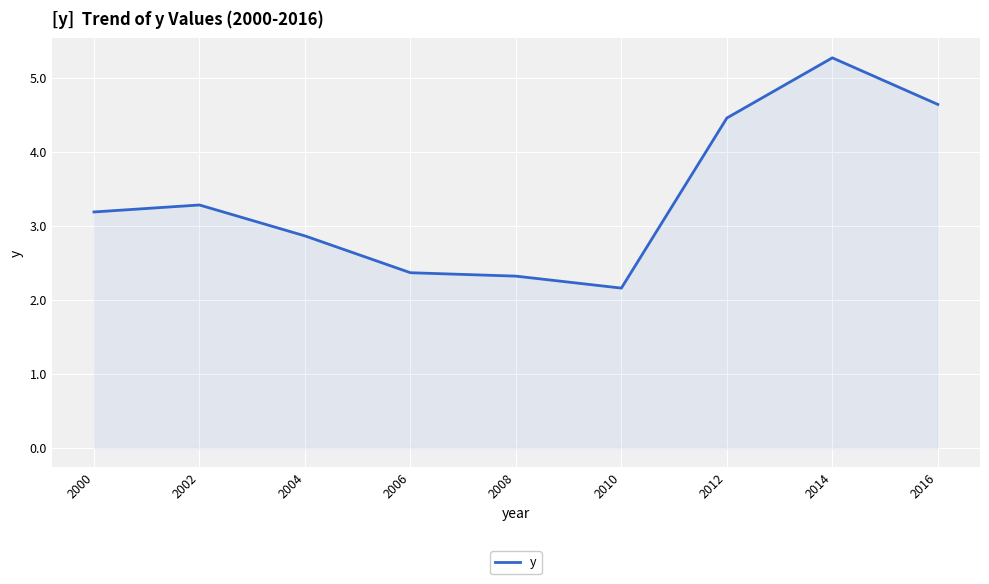

What is the greatest value displayed?

5.3